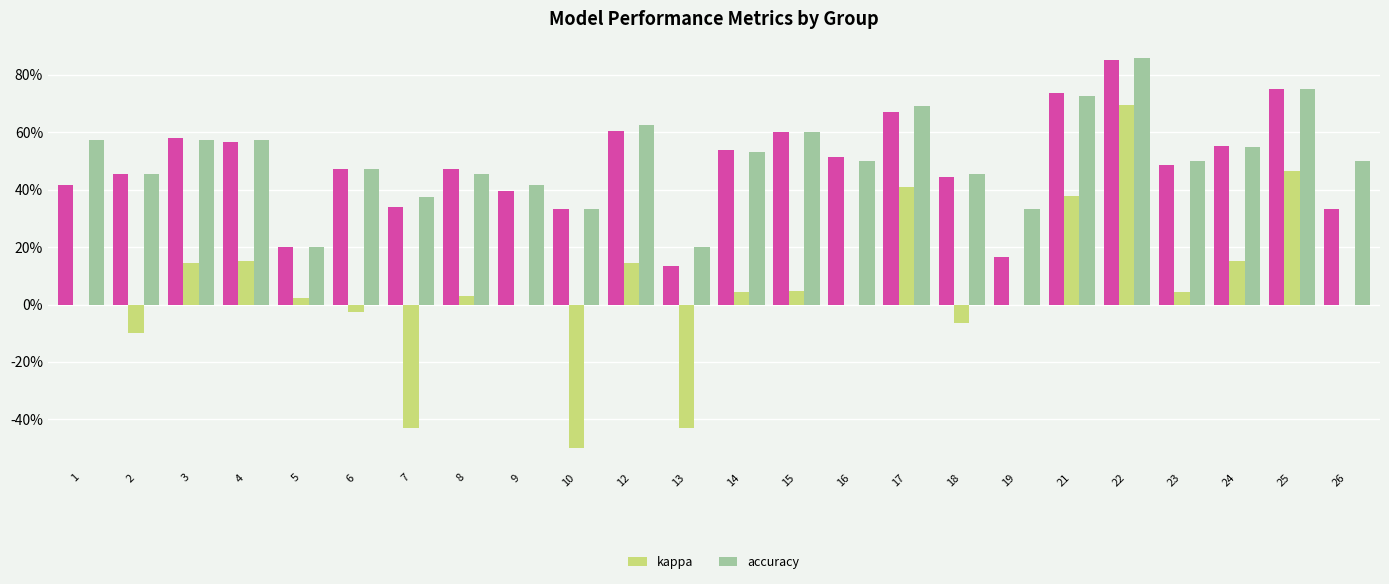

Count the number of data series in this chart.

3